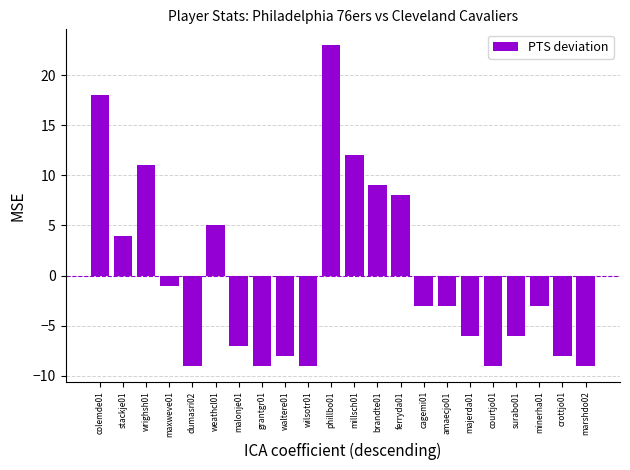

What is the sum of the values at amaecjo01 and maxweve01?

-4